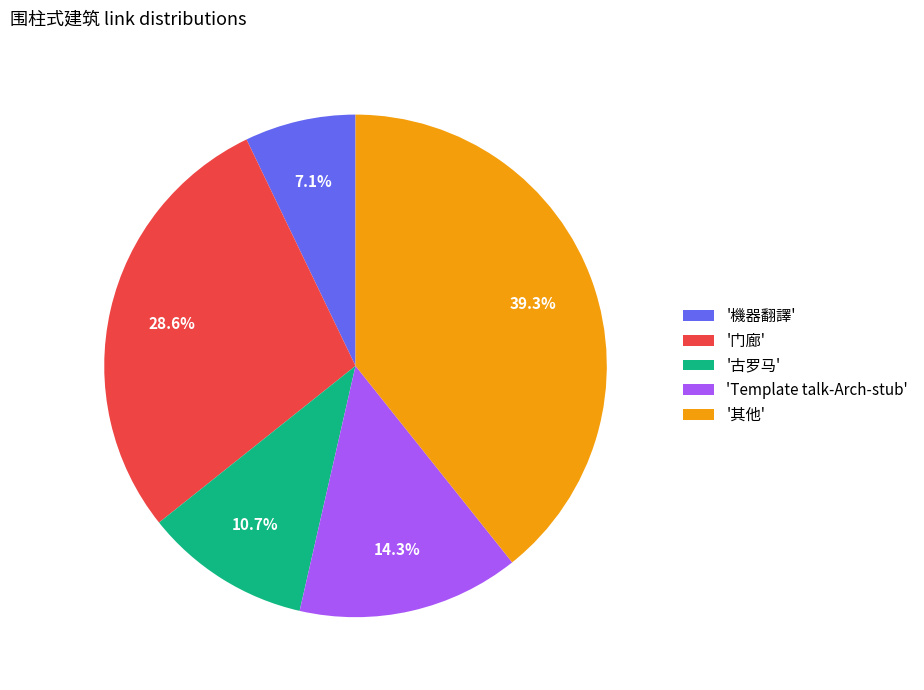

Which has a higher value, 'Template talk-Arch-stub' or '其他'?

'其他'